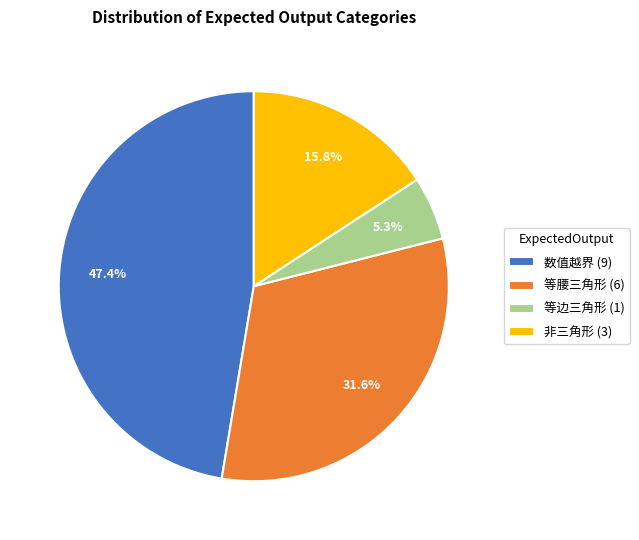

How many segments does this pie chart have?

4